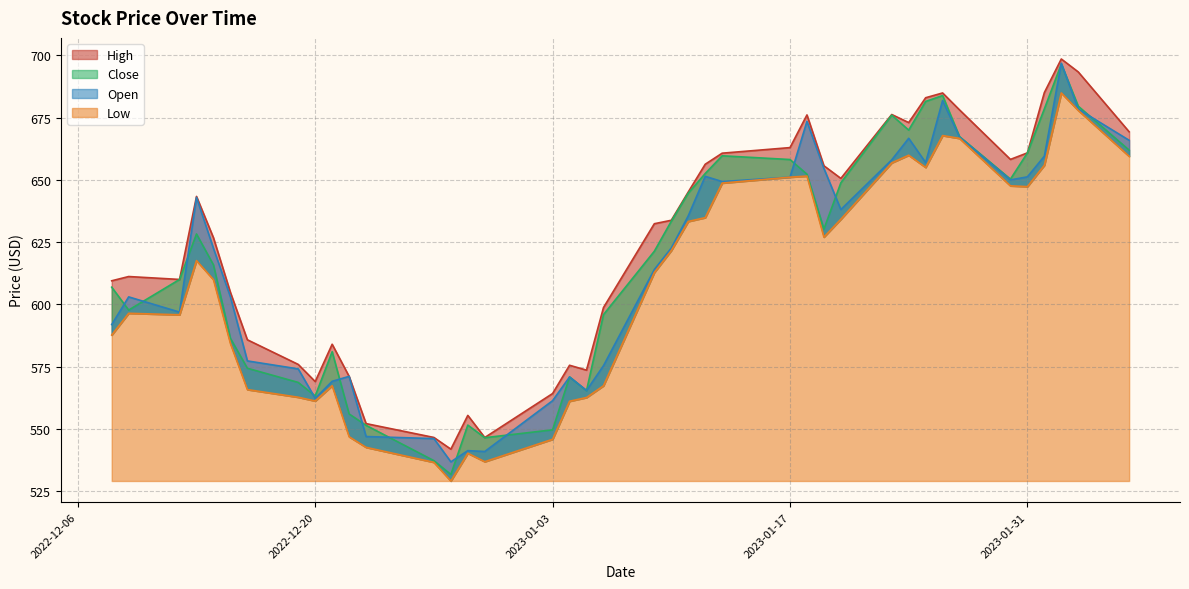

Reading left to right, extract all data points from this chart.

High: 609.5	611.2	610.0	643.4	626.8	604.8	585.8	575.9	569.0	584.0	571.0	552.1	546.5	541.8	555.4	546.5	564.1	575.5	573.5	598.7	632.4	633.8	645.1	656.3	660.7	663.0	676.1	655.7	650.6	676.3	673.0	683.0	684.9	678.1	658.2	660.9	685.1	698.6	693.4	669.3
Close: 606.9	597.7	610.0	628.3	615.9	586.3	574.3	568.6	563.2	581.0	556.0	551.4	537.2	531.6	551.5	546.4	549.6	570.8	565.3	595.9	621.3	633.4	644.7	652.6	659.7	658.2	652.3	630.2	648.9	676.0	670.0	681.5	683.9	667.4	650.3	660.8	678.5	696.5	679.6	662.0
Low: 587.7	596.4	595.8	617.6	609.9	584.3	565.7	562.7	561.1	567.3	546.8	542.5	536.5	529.0	540.1	536.8	545.8	561.1	562.5	567.3	612.8	621.6	633.3	634.8	648.7	651.1	651.5	627.0	634.2	656.9	659.9	655.0	667.8	666.7	647.6	647.3	655.9	685.0	677.9	659.5
Open: 591.9	603.0	596.9	643.0	622.5	603.0	577.3	574.0	562.2	569.1	571.0	546.9	546.0	536.7	541.2	540.9	561.3	570.8	565.4	575.3	614.0	622.6	635.5	651.4	649.3	651.1	673.5	654.6	638.1	658.0	666.7	657.0	681.9	667.2	650.0	651.2	659.5	696.9	678.5	665.9